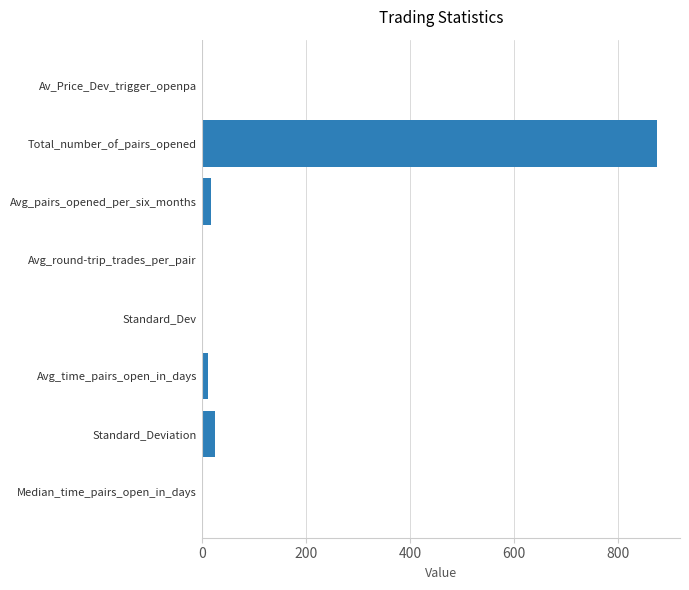

The value at Standard_Deviation is 24.6. True or false?

True